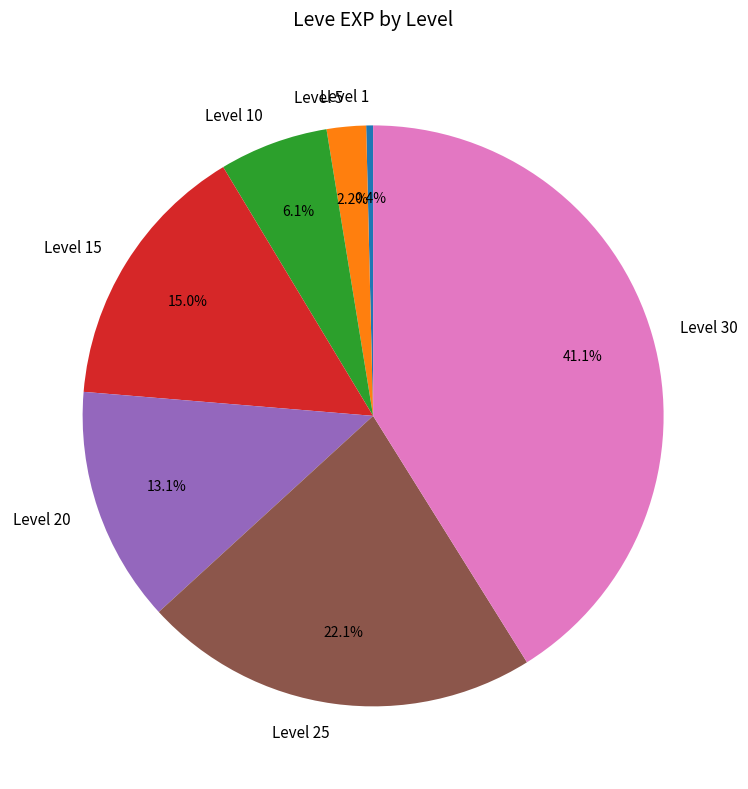

What is the ratio of the value at Level 10 to the value at Level 25?

0.3